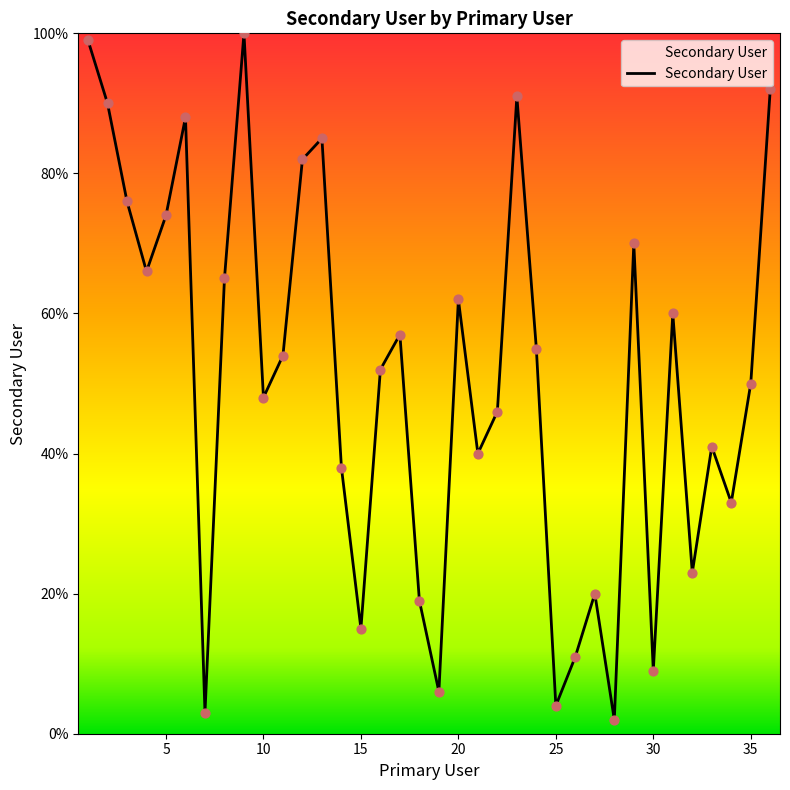

What is the difference between the maximum and minimum values?

98